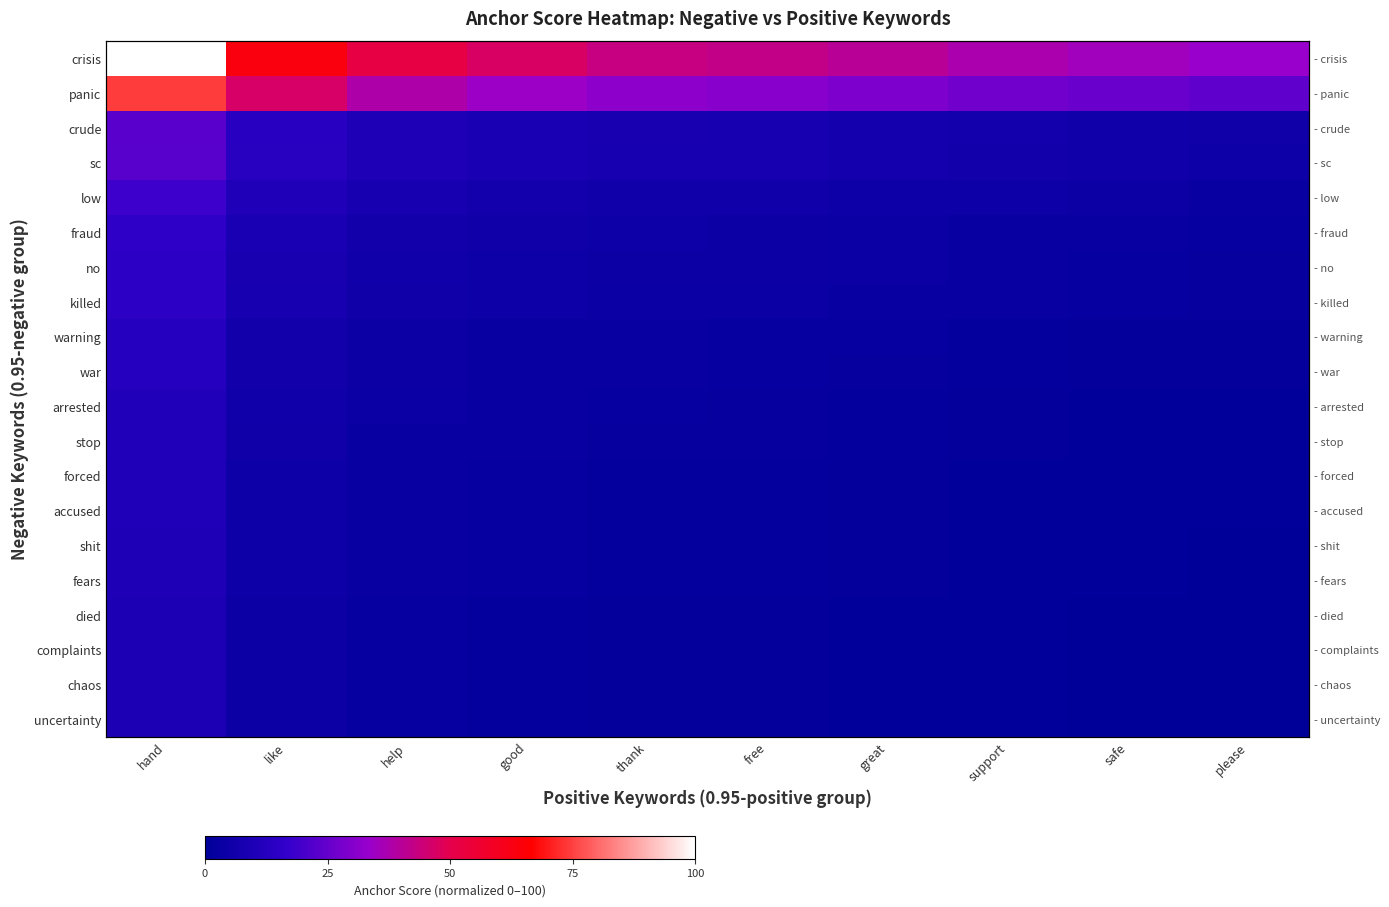

What is the sum of the crisis values at please and help?

85.2